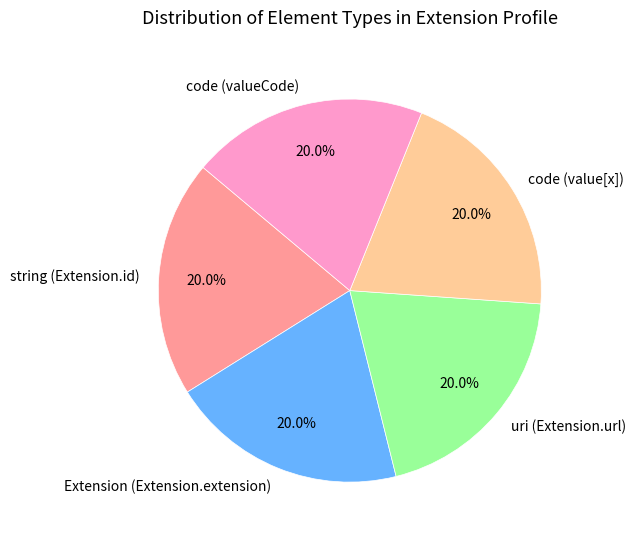

To the nearest percent, what is the average slice percentage?

20%